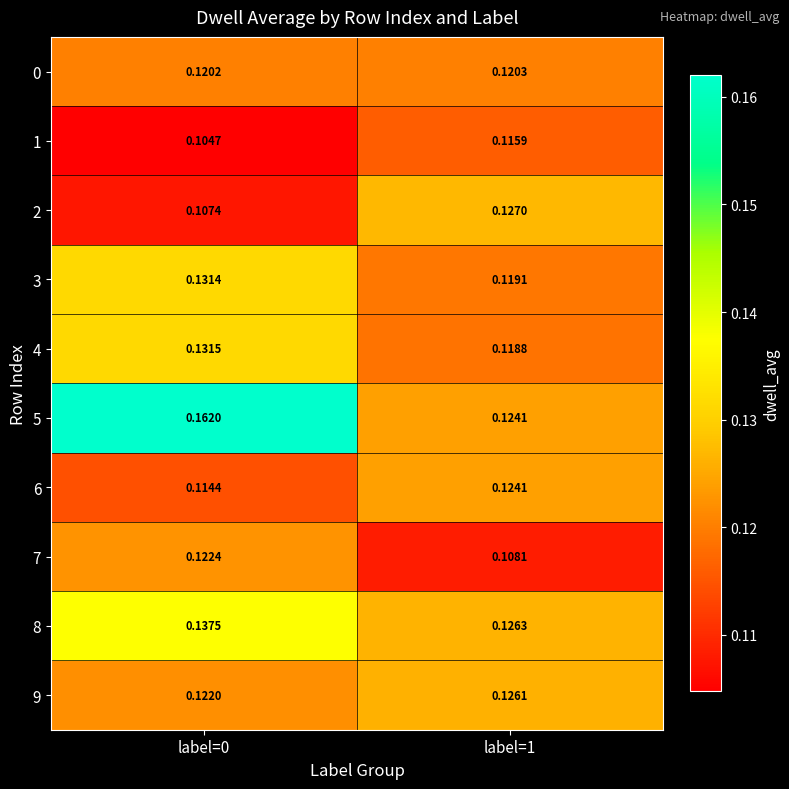

Is the value of 2 at label=1 greater than the value of 9 at label=0?

Yes